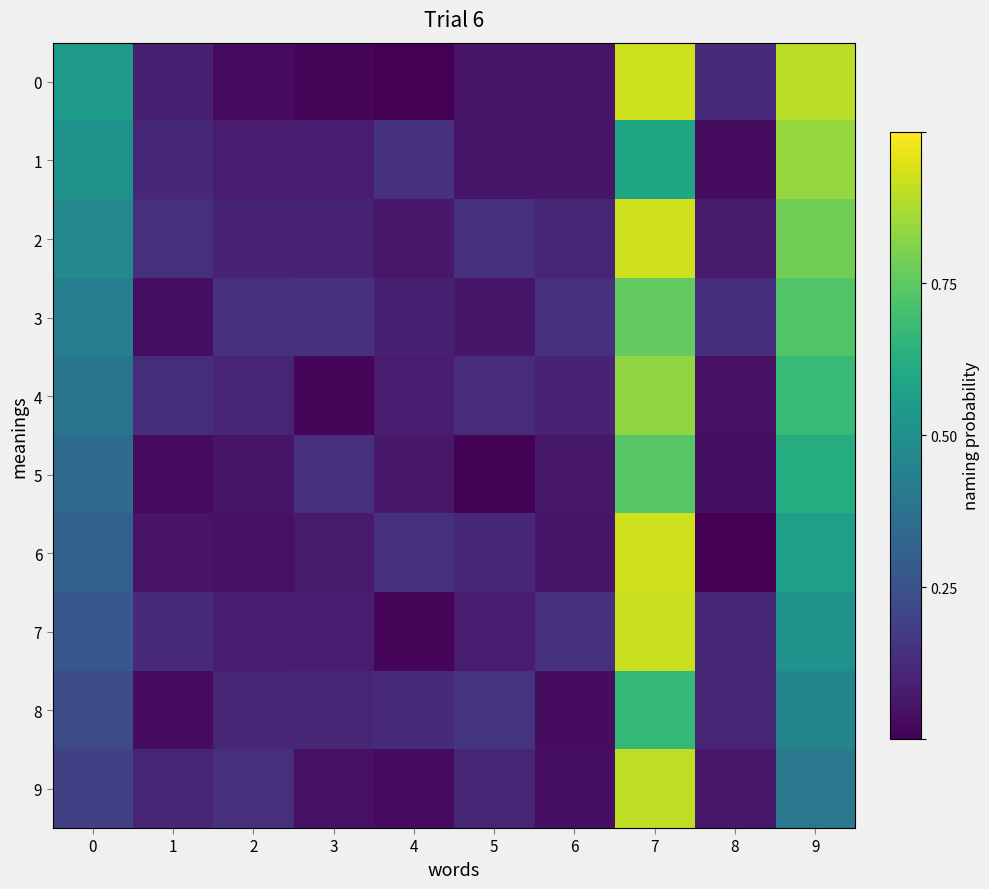

Between 3 and 6, which series saw the biggest shift?

4